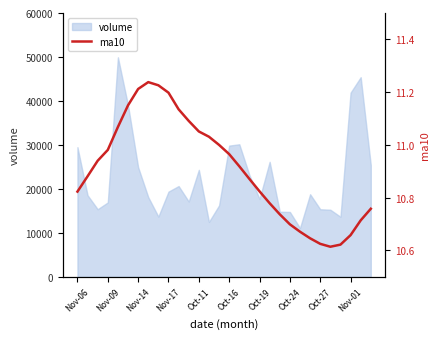

The value of volume at Oct-27 is 15364.0. True or false?

True